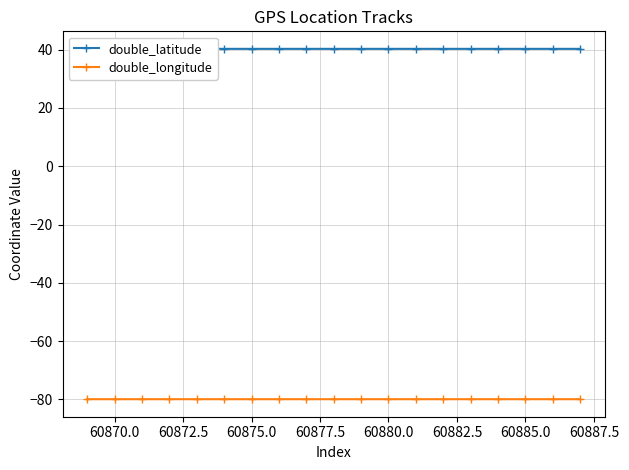

Is this an area chart (filled region under the line)?

No